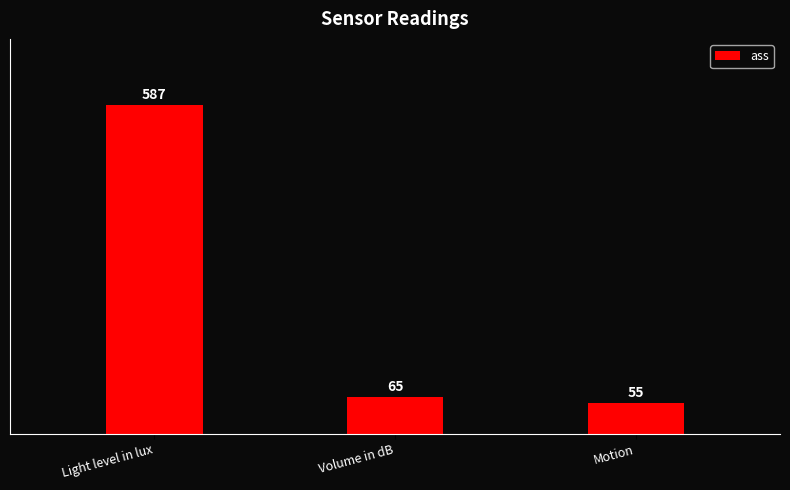

Reading right to left, transcribe all the data shown in this chart.

Motion=55	Volume in dB=65	Light level in lux=587